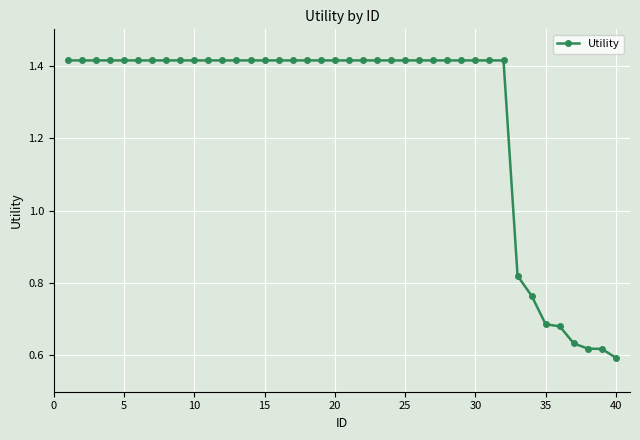

What is the sum of all values?

50.7